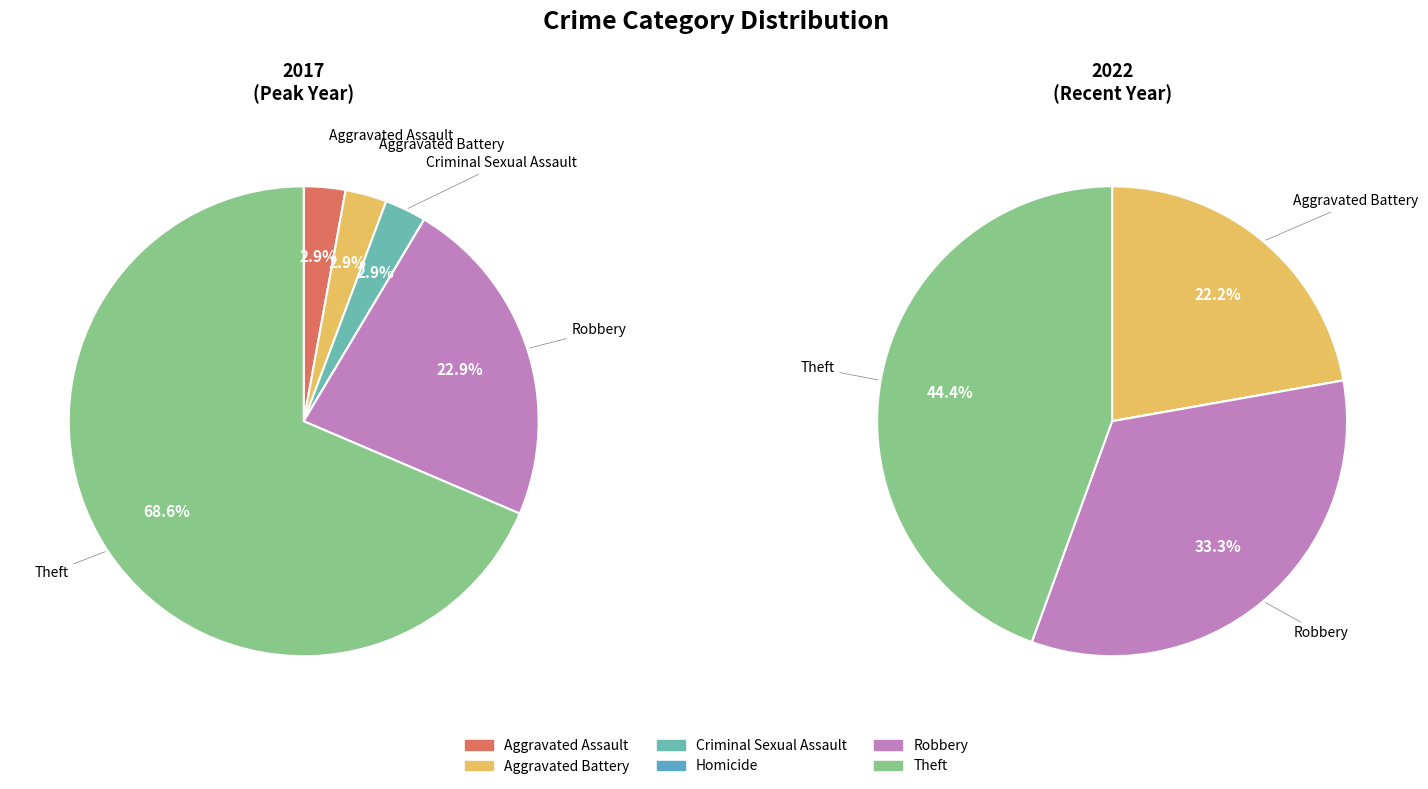

To the nearest percent, what is the average slice percentage?

17%